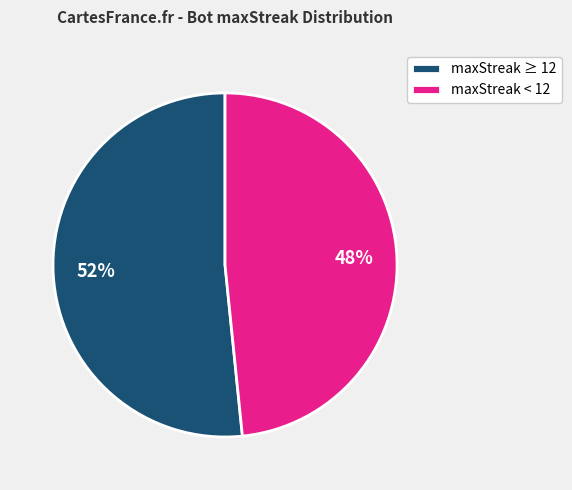

Between maxStreak < 12 and maxStreak ≥ 12, which is larger?

maxStreak ≥ 12